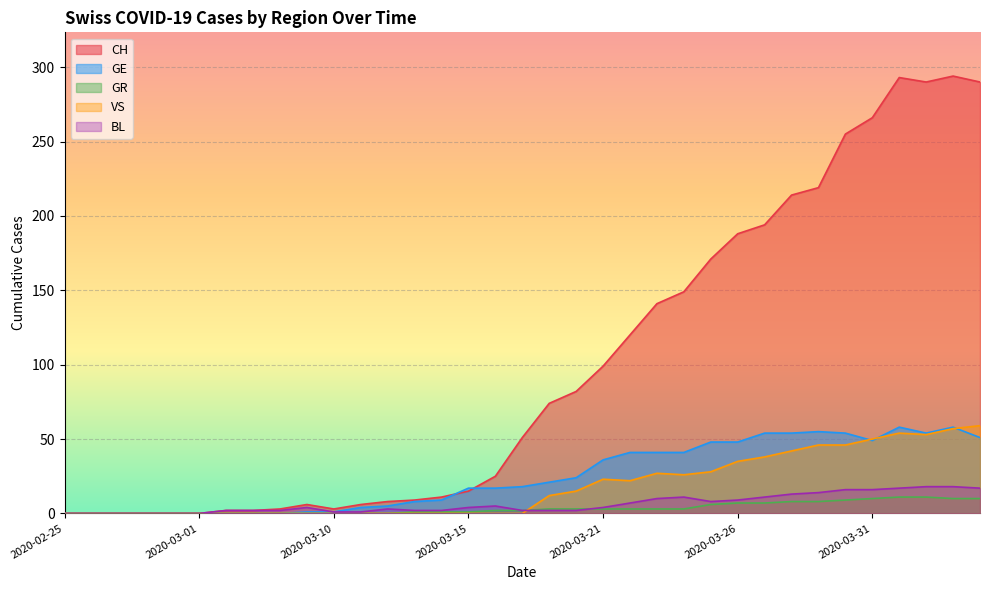

True or false: GE and GR intersect in this chart.

False